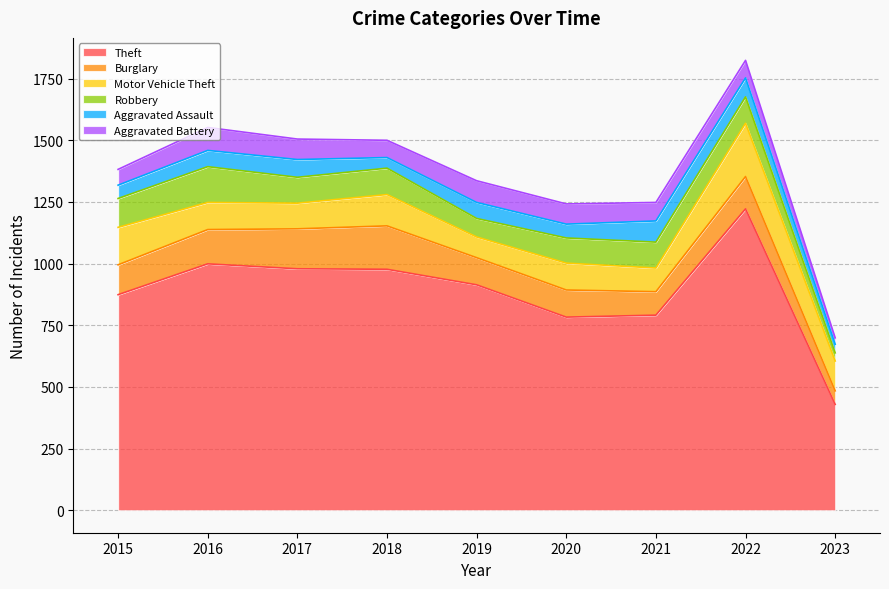

What is the minimum value for Aggravated Battery?

26